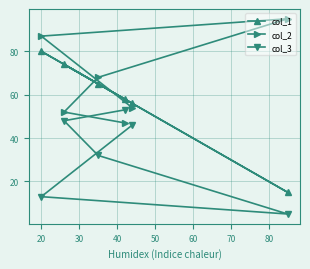

What is the average value of the col_1 series?

58